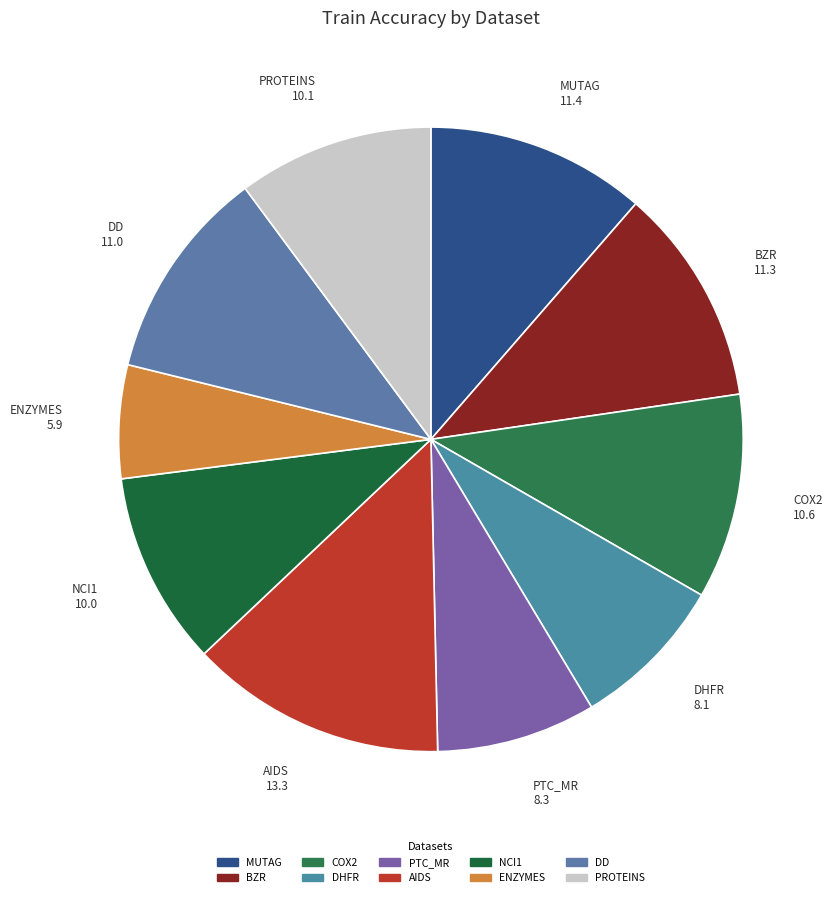

Is there a majority slice in this chart?

No